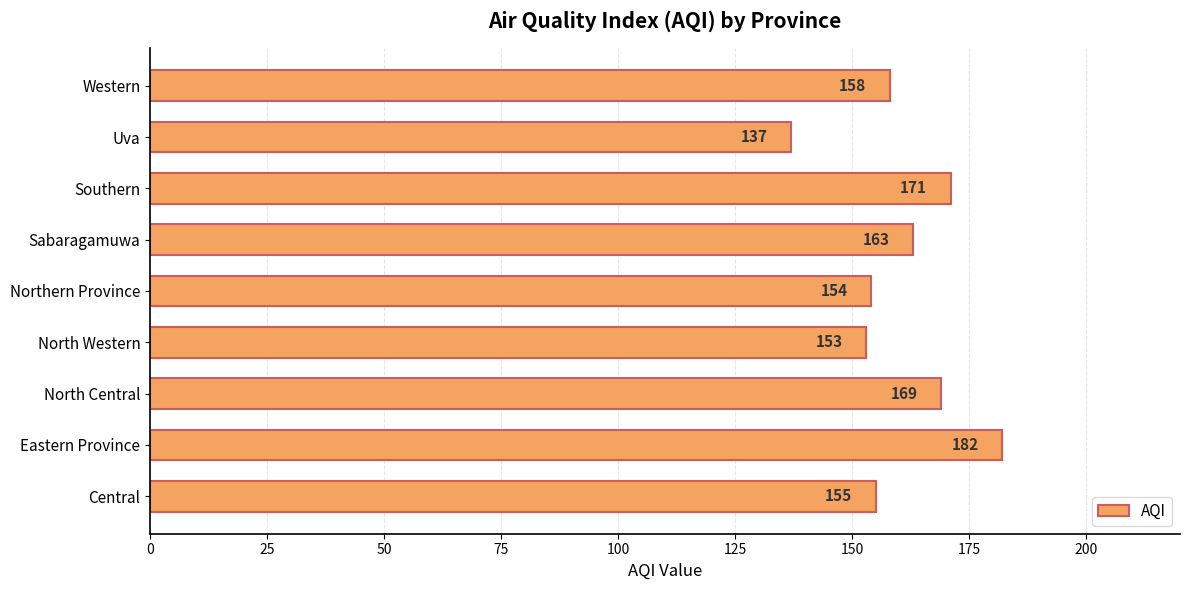

Is it true that the value at Eastern Province is 182?

True